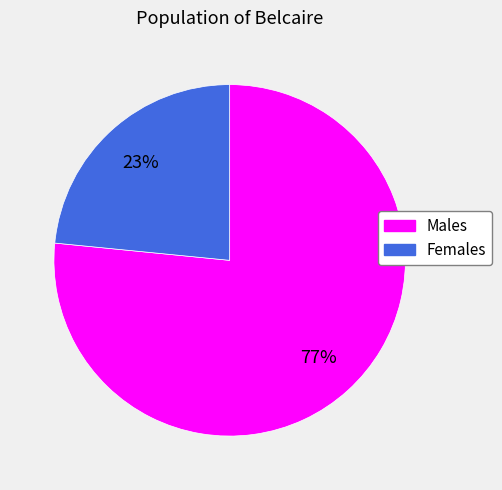

To the nearest percent, what is the average slice percentage?

50%